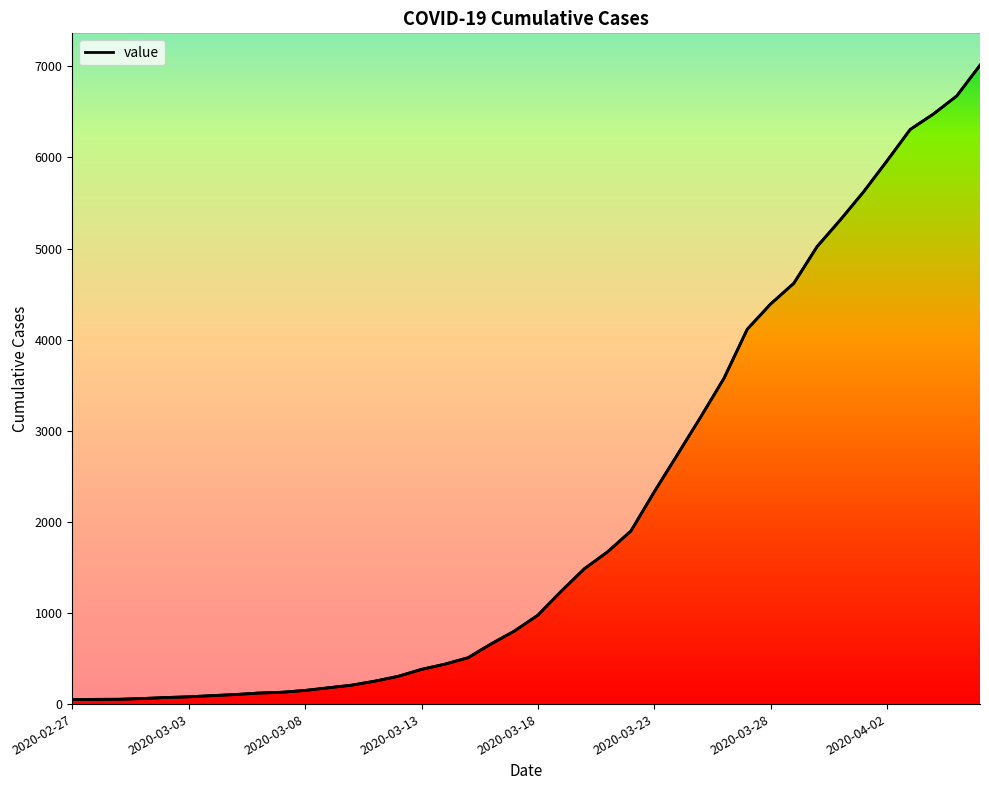

Reading left to right, list all the values displayed in this chart.

49	52	53	61	72	80	93	105	121	130	150	179	208	252	305	381	438	509	662	803	976	1238	1486	1672	1900	2329	2739	3152	3577	4115	4391	4619	5022	5315	5624	5961	6307	6477	6675	7012